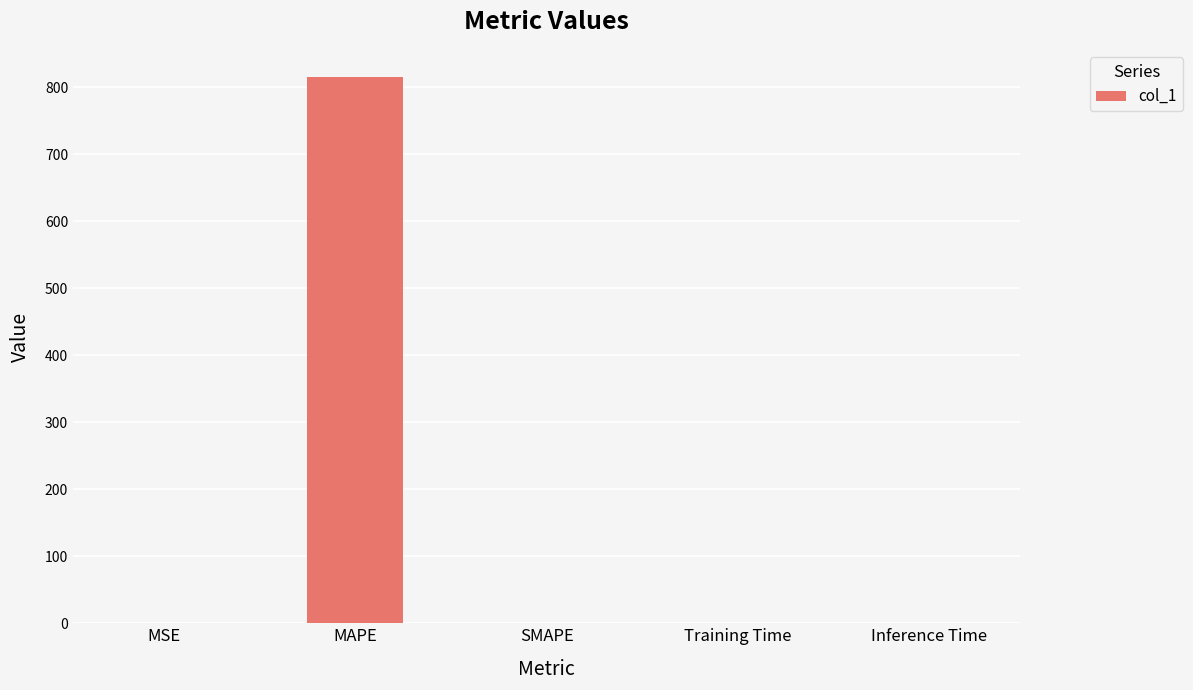

What is the maximum value shown in the chart?

815.1